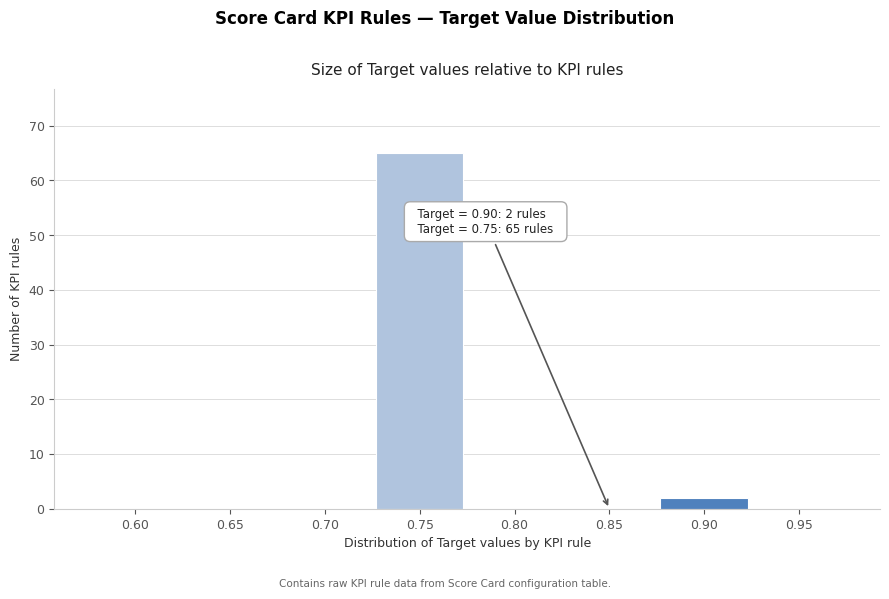

Reading left to right, transcribe all the data shown in this chart.

0.60=0	0.65=0	0.70=0	0.75=65	0.80=0	0.85=0	0.90=2	0.95=0